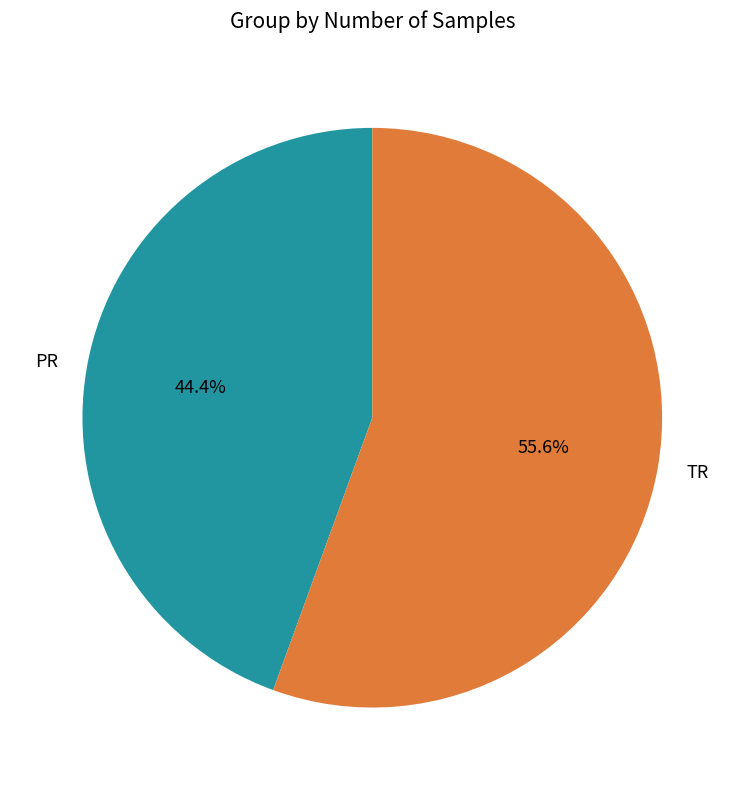

Which has a higher value, TR or PR?

TR